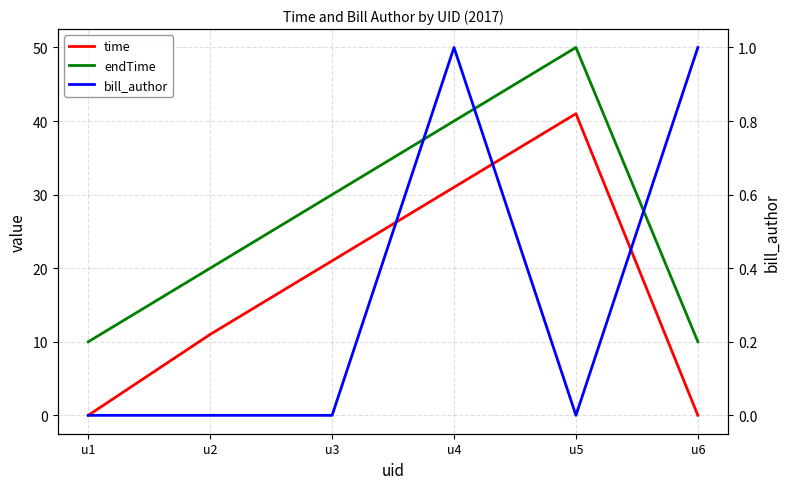

What is the difference between the maximum and second lowest values in the bill_author series?

1